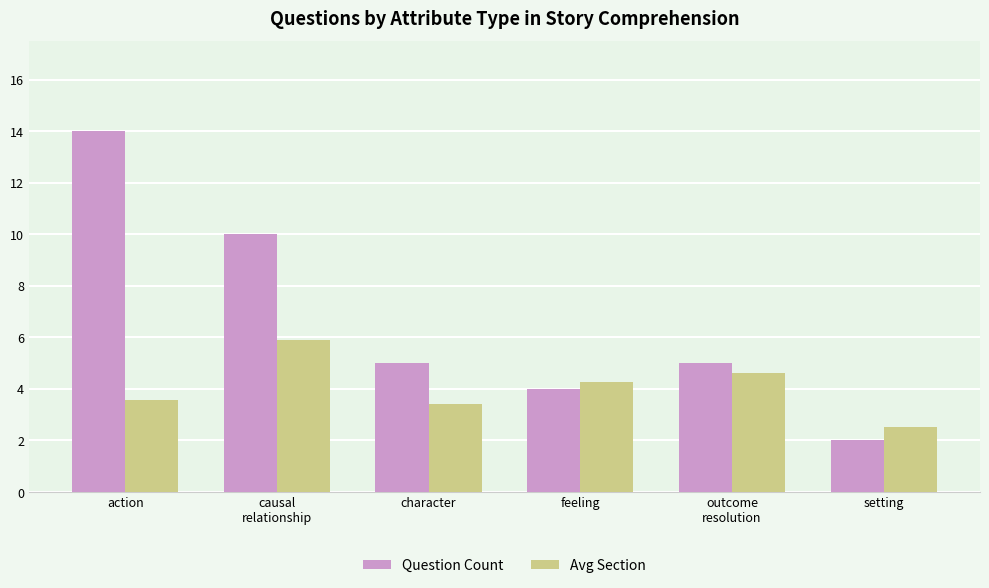

What is the spread (max minus min) of values at action?

10.4